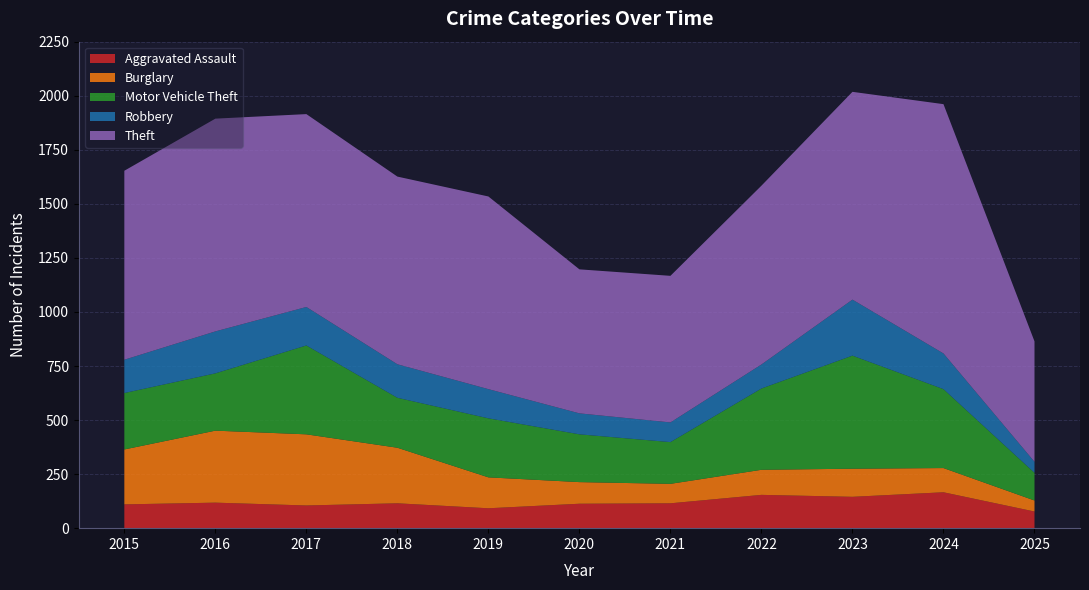

Reading left to right, transcribe all the data shown in this chart.

Aggravated Assault: 2015=110	2016=118	2017=105	2018=115	2019=92	2020=113	2021=115	2022=154	2023=145	2024=166	2025=77
Burglary: 2015=254	2016=333	2017=329	2018=257	2019=143	2020=100	2021=90	2022=116	2023=130	2024=112	2025=51
Motor Vehicle Theft: 2015=261	2016=265	2017=411	2018=231	2019=273	2020=221	2021=193	2022=376	2023=523	2024=365	2025=128
Robbery: 2015=154	2016=194	2017=178	2018=155	2019=135	2020=97	2021=91	2022=111	2023=259	2024=165	2025=51
Theft: 2015=874	2016=984	2017=892	2018=868	2019=891	2020=666	2021=678	2022=827	2023=961	2024=1153	2025=557